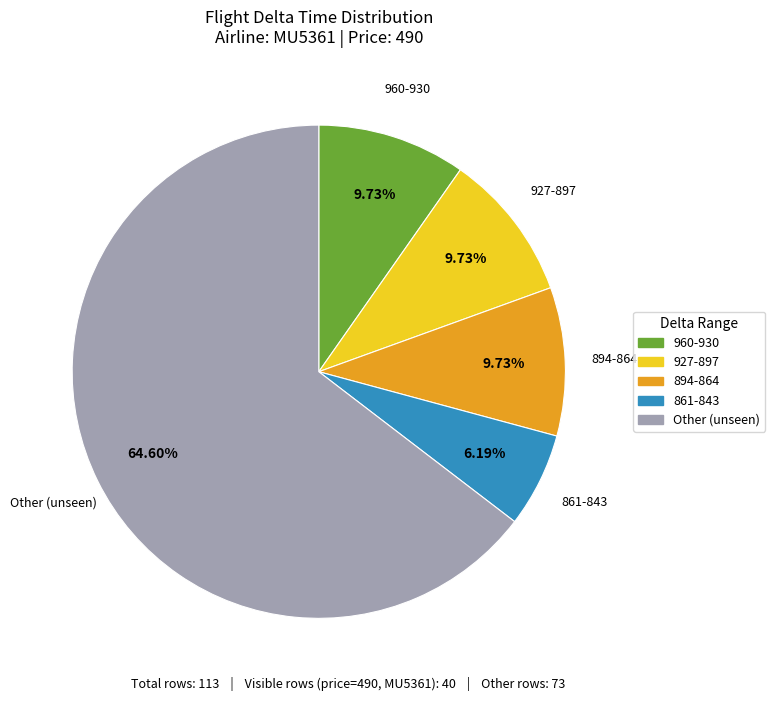

Is there a majority slice in this chart?

Yes